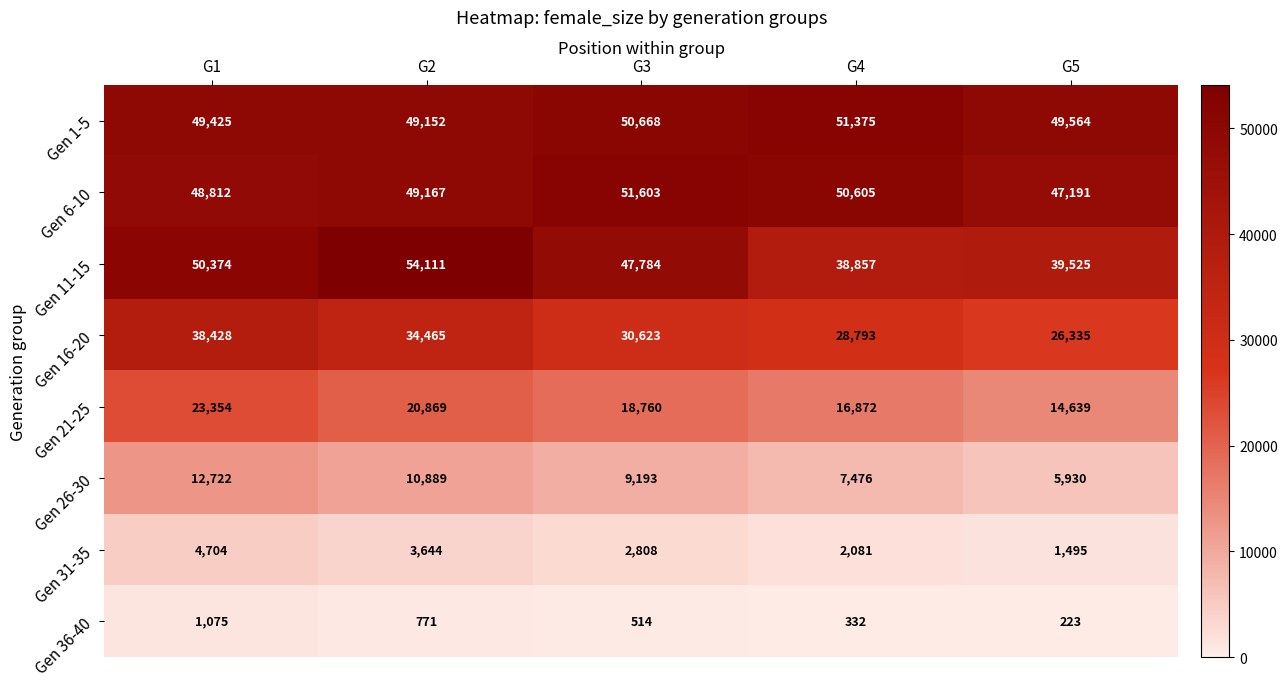

At which category is the sum across all series the highest?

G1